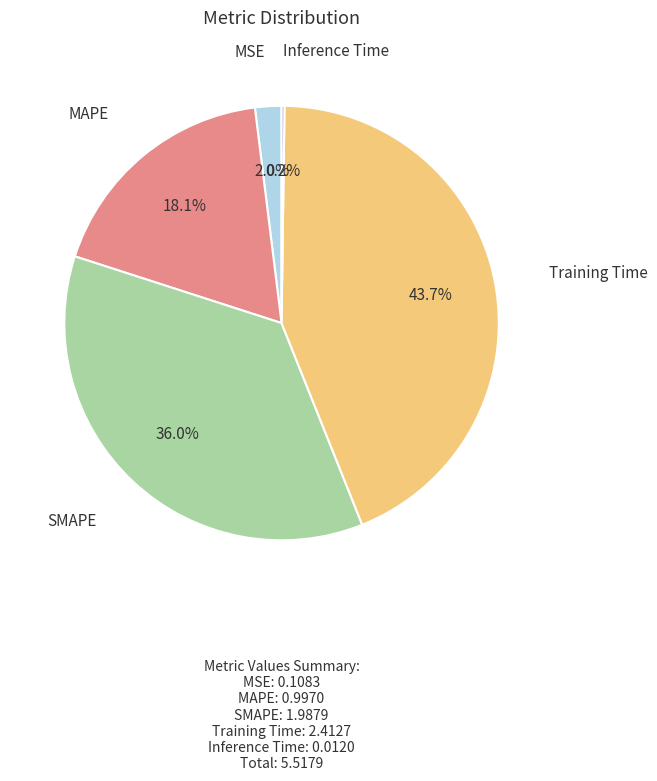

Is there any slice that represents more than half of the pie?

No